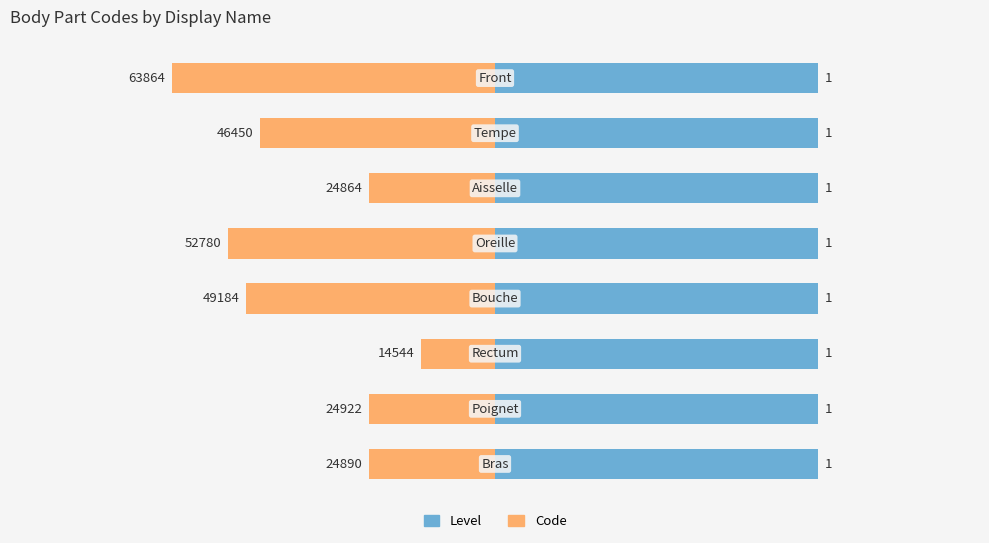

Which series has the largest range (max minus min)?

Code